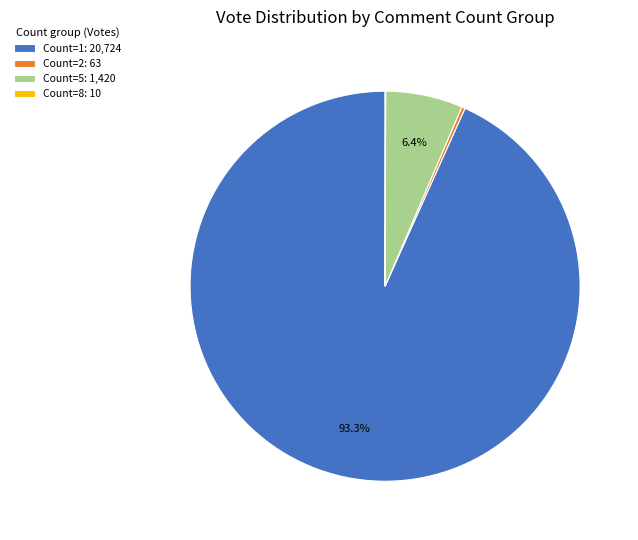

Which has a higher value, Count=1: 20,724 or Count=5: 1,420?

Count=1: 20,724